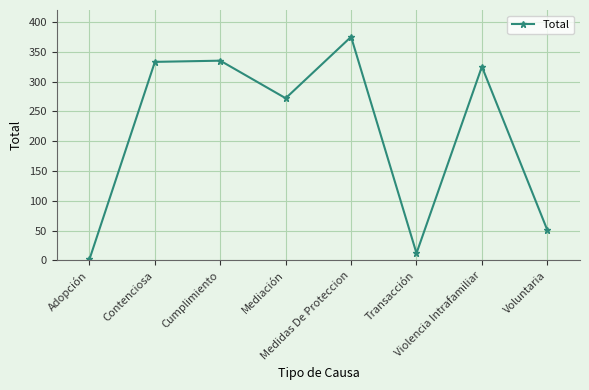

What is the sum of the values at Contenciosa and Mediación?

605